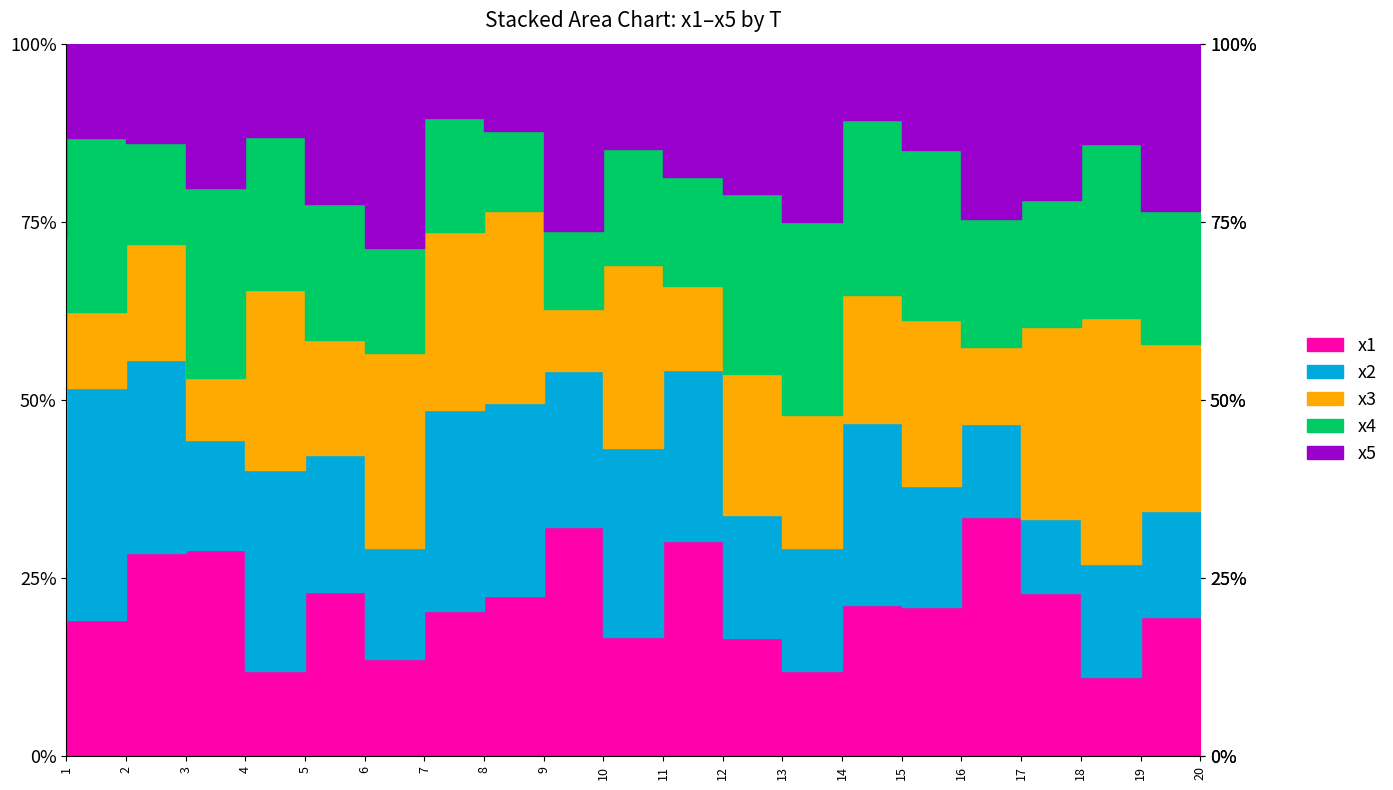

How many lines are shown in the chart?

5